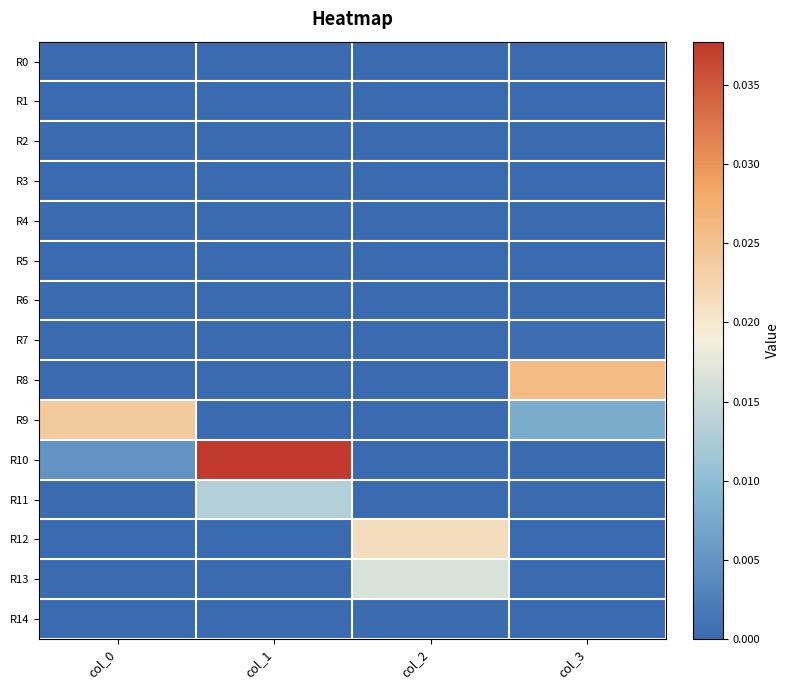

Between col_3 and col_0, which is larger?

col_3